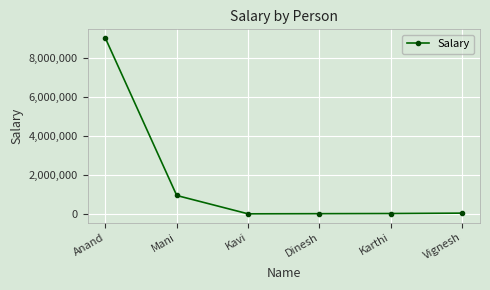

Which category has the highest value across all series?

Anand